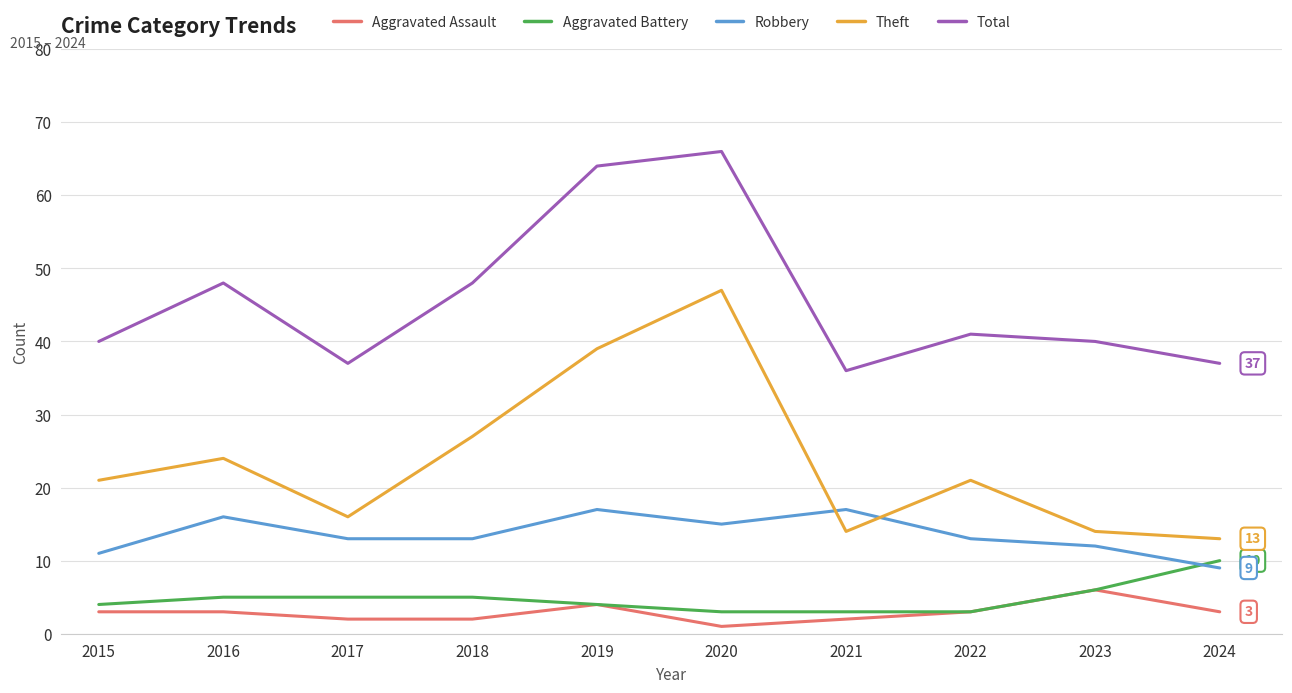

Which label corresponds to the largest value in the chart?

2020